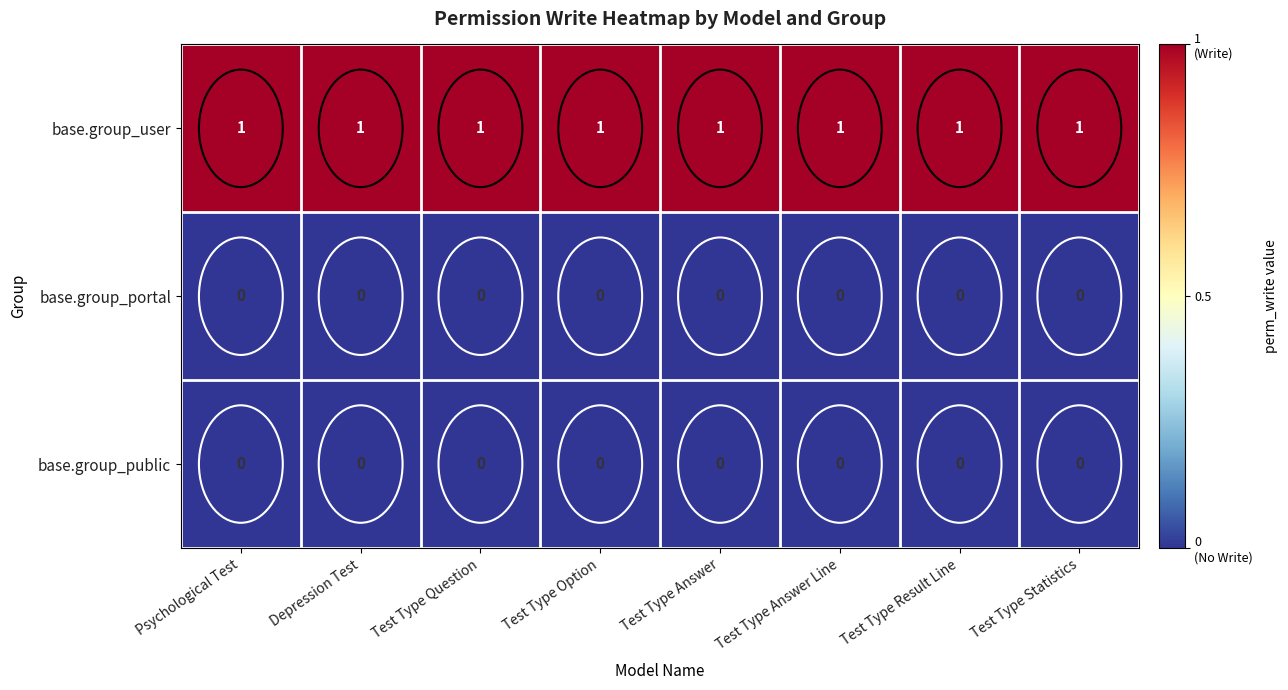

What is the sum of all base.group_user values?

8